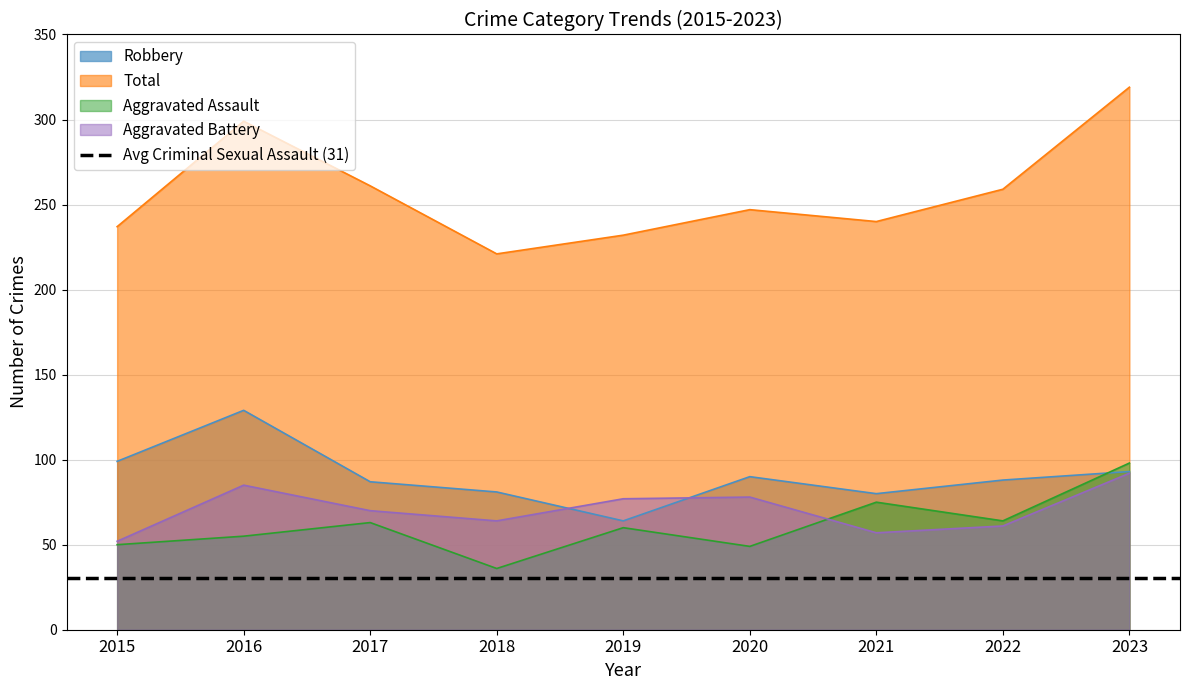

What value does the Aggravated Battery series have at 2016, to the nearest 5?

85